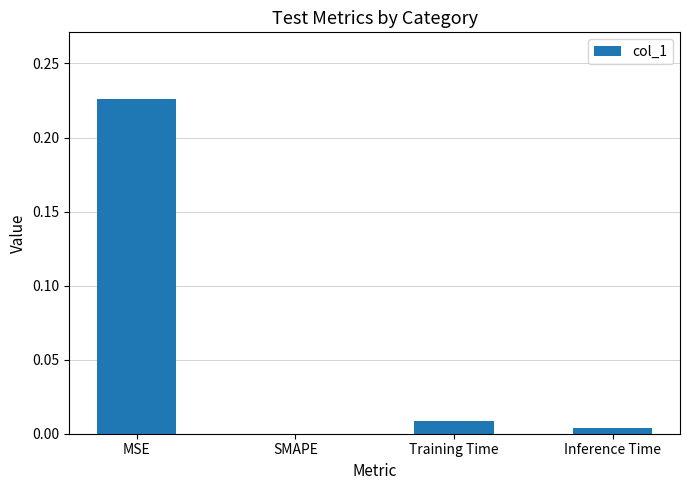

Where is the data nearest to the value 0?

SMAPE